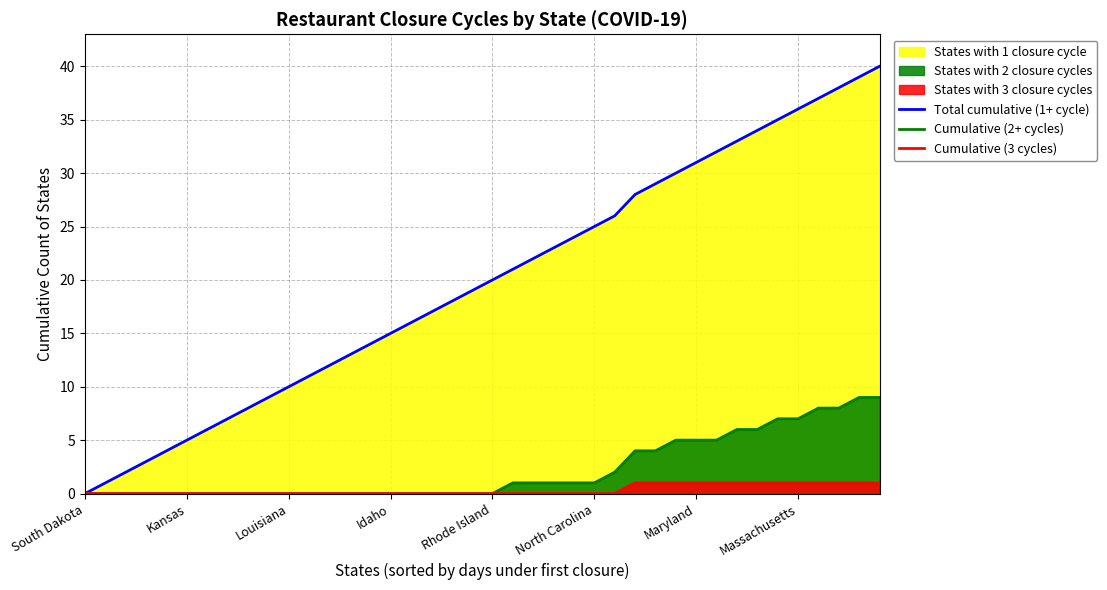

Count the Cumulative (3 cycles) values in the range 0 to 1.

40